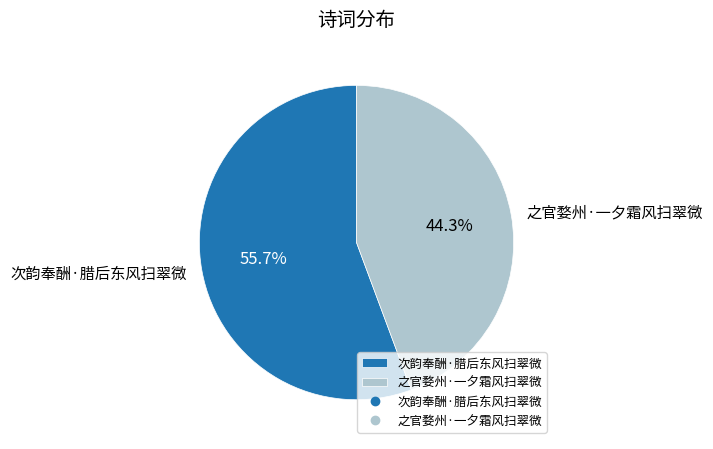

Does any single category account for the majority?

Yes